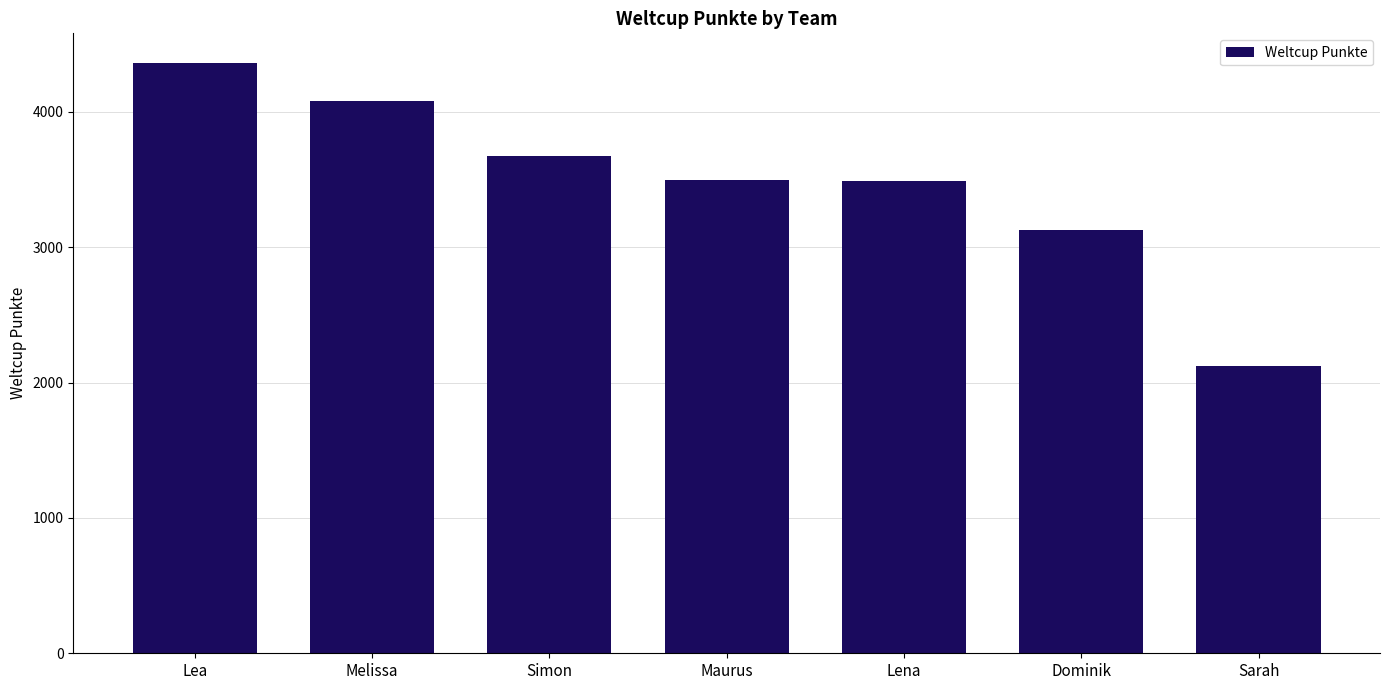

Approximately how many times larger is the value at Sarah compared to Lena?

0.6